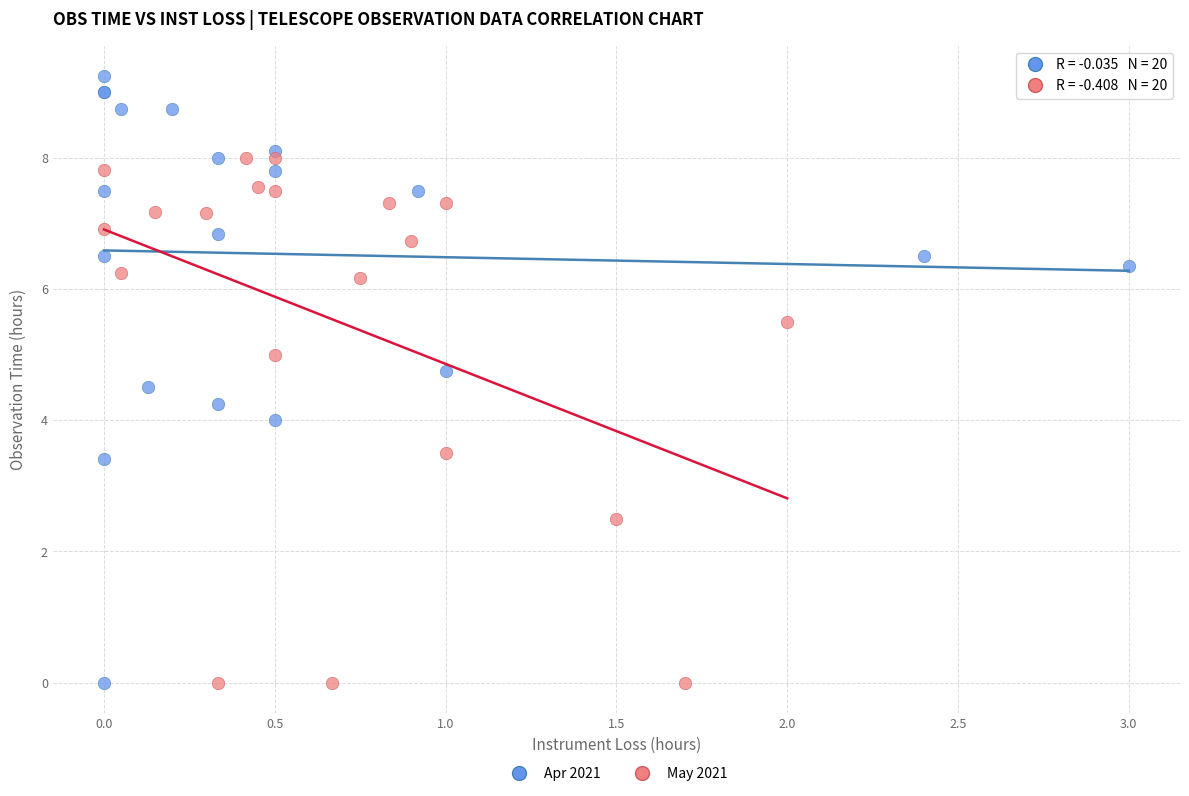

Which series has the widest spread of Y values?

Apr 2021